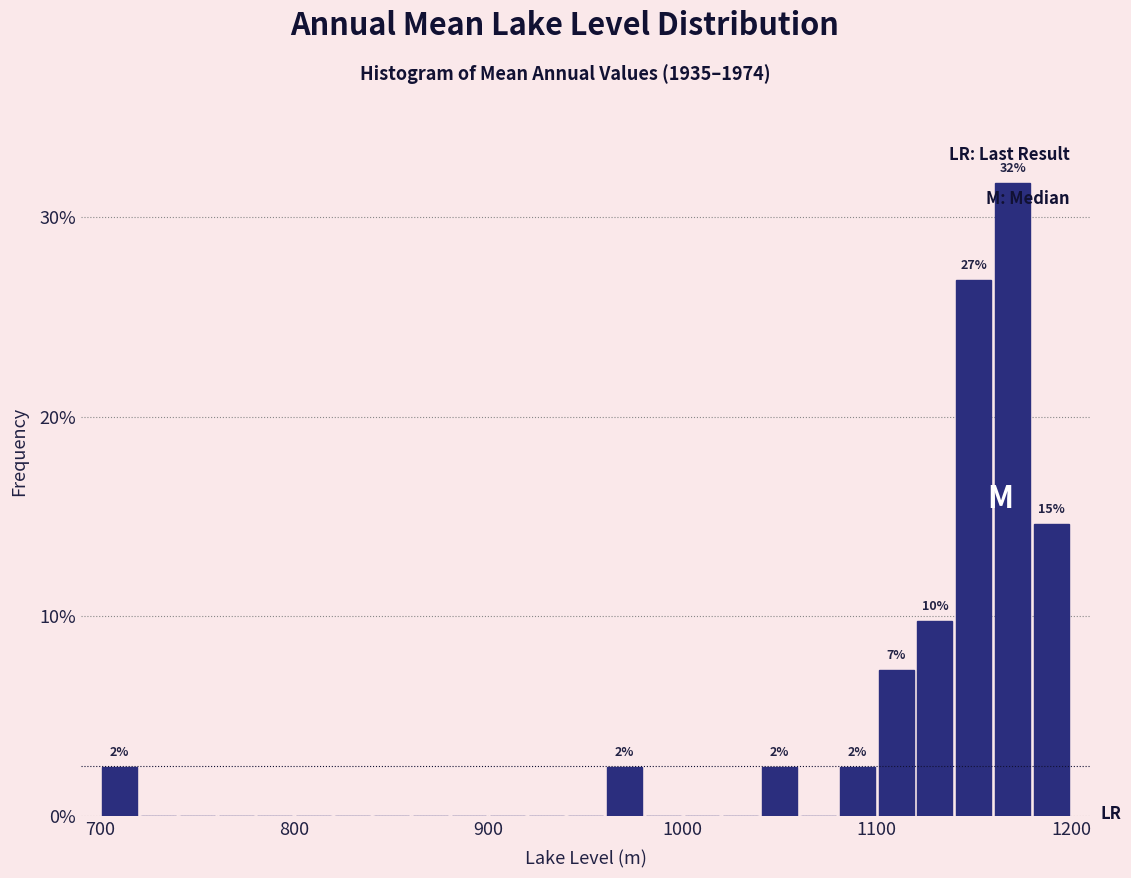

Read against the x-axis, roughly where is the centre of the tallest bar?

1170